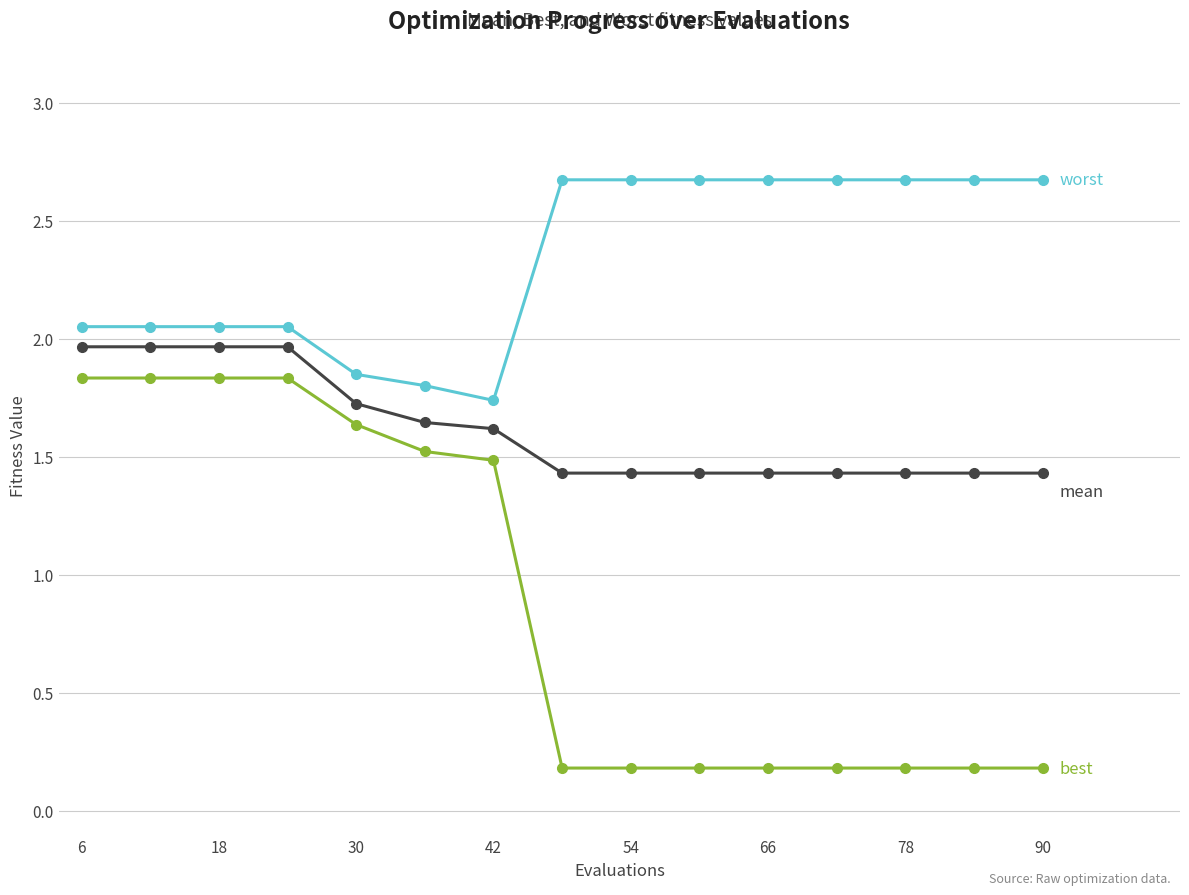

What is the maximum value shown in the chart?

2.7